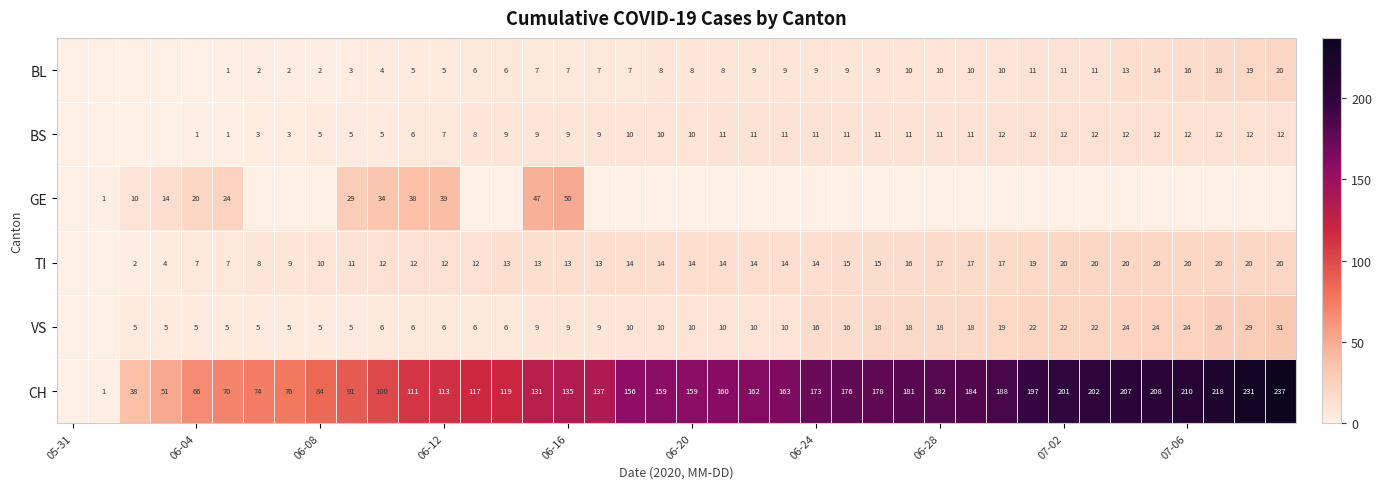

What is the difference between the TI values at 06-24 and 07-06?

6